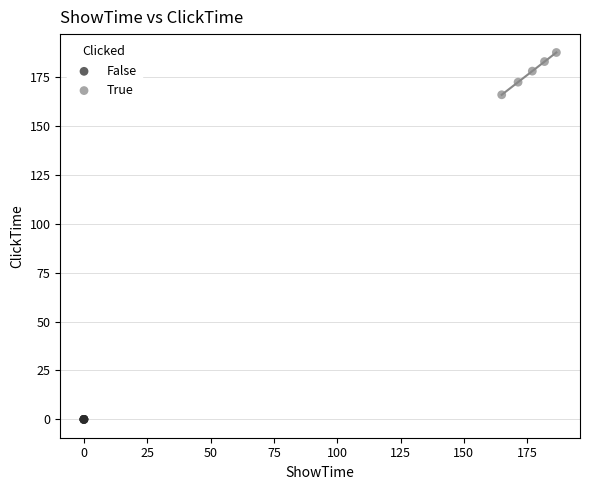

Which series reaches the minimum Y coordinate?

False